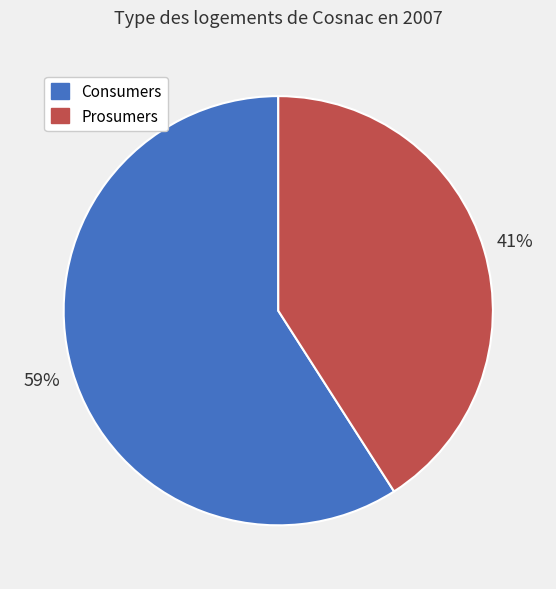

Is there a majority slice in this chart?

Yes